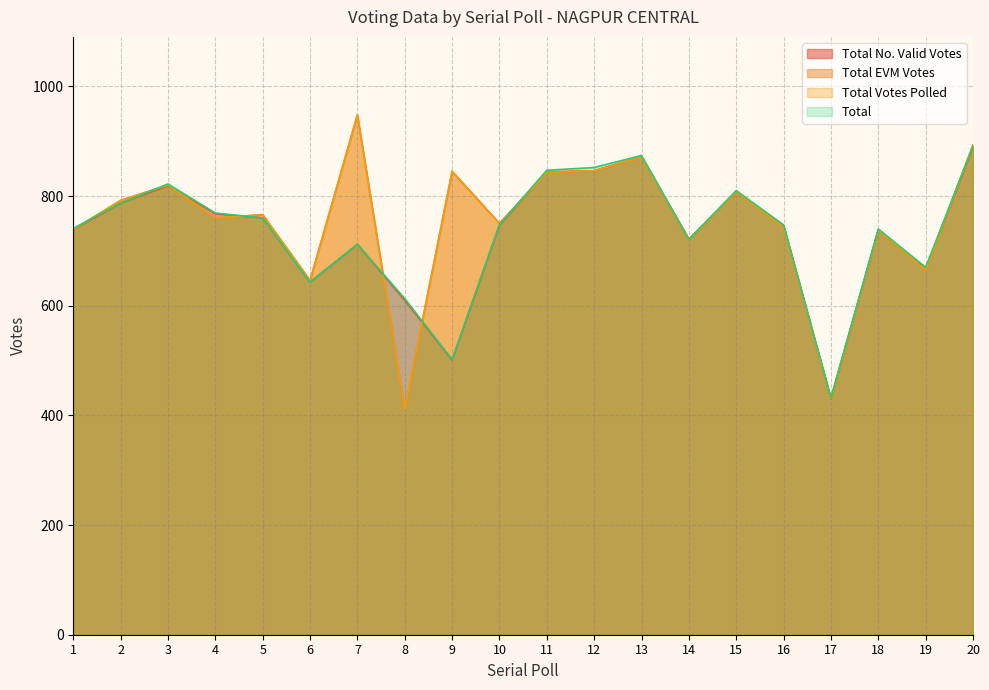

Reading left to right, transcribe all the data shown in this chart.

Total No. Valid Votes: 739	787	819	768	760	643	712	610	501	747	844	846	872	721	808	747	430	738	667	889
Total EVM Votes: 739	792	820	760	766	646	948	411	845	750	843	846	871	721	808	743	431	738	665	893
Total Votes Polled: 739	792	820	760	766	646	948	411	845	750	843	846	871	721	808	743	431	738	665	893
Total: 741	787	822	769	760	643	712	613	502	748	847	852	874	721	810	747	432	740	670	891